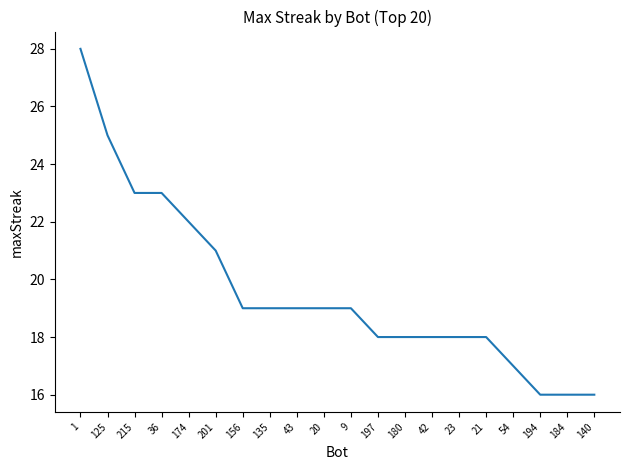

How many values are below 19?

9